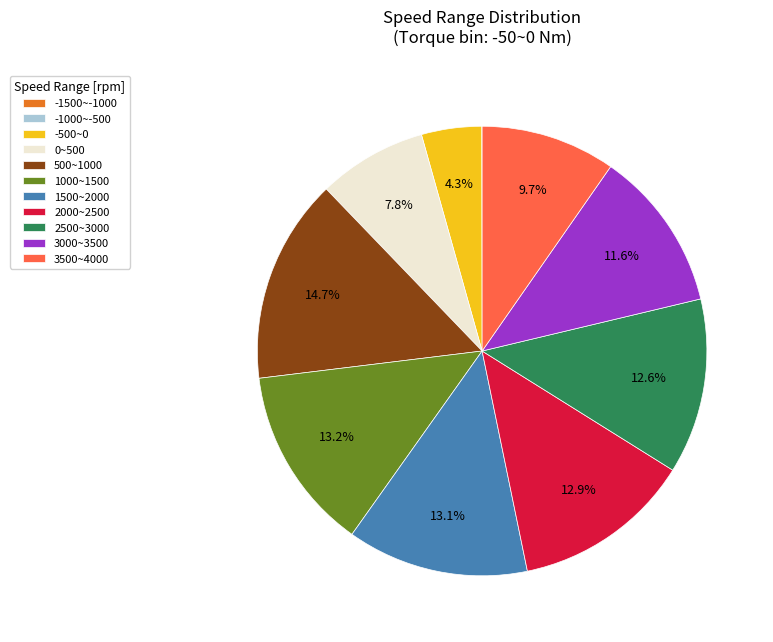

Is -500~0 the majority of the pie?

No